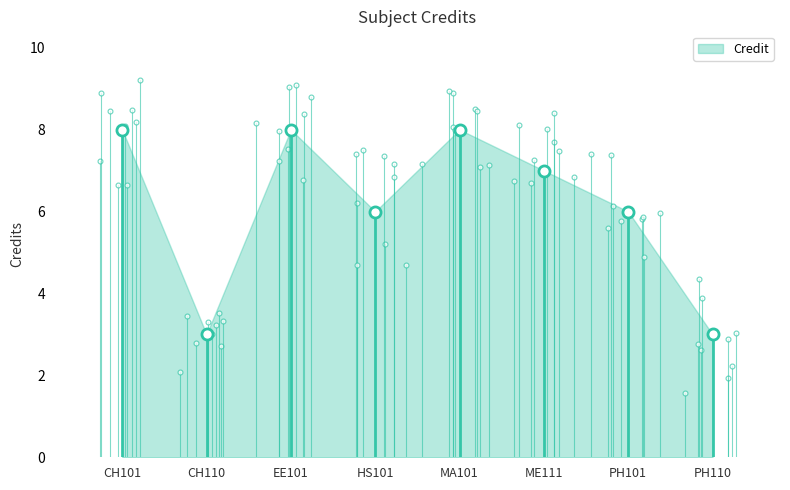

Reading left to right, list all the values displayed in this chart.

8	3	8	6	8	7	6	3